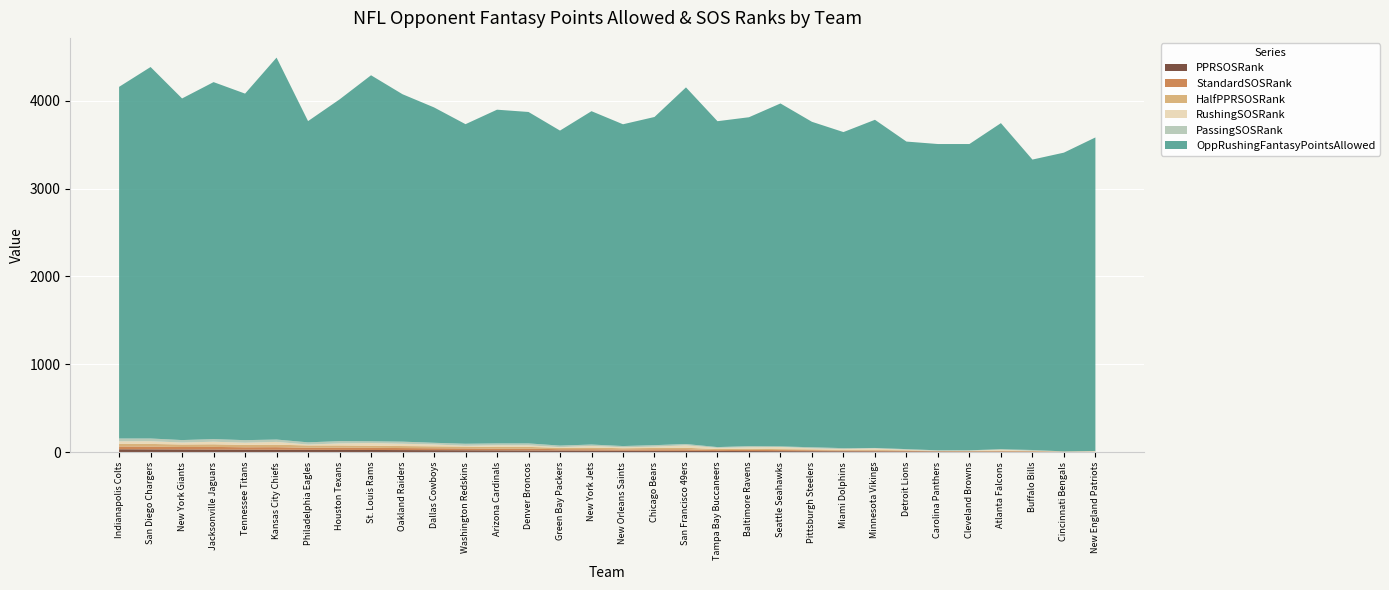

Reading left to right, what are all the values shown in this chart?

PPRSOSRank: 32	31	30	29	28	27	26	25	24	23	22	21	20	19	18	17	16	15	14	13	12	11	10	9	8	7	6	5	4	3	2	1
StandardSOSRank: 32	31	28	30	27	29	24	26	25	23	22	21	19	20	15	16	14	17	18	10	13	12	11	8	9	7	3	4	6	5	1	2
HalfPPRSOSRank: 32	31	29	30	27	28	26	25	24	23	22	21	19	20	16	18	14	15	17	12	13	11	10	9	8	7	3	4	6	5	2	1
RushingSOSRank: 27	31	22	29	25	32	10	23	30	26	21	9	20	18	7	19	11	15	28	13	17	24	12	8	16	5	4	3	14	1	2	6
PassingSOSRank: 32	31	28	30	29	27	25	26	20	24	19	23	21	22	18	16	14	17	15	9	13	7	12	11	6	8	4	5	2	10	1	3
OppRushingFantasyPointsAllowed: 4004	4230	3890	4065	3946	4349	3658	3891	4168	3956	3819	3639	3800	3774	3587	3796	3664	3737	4061	3711	3745	3905	3706	3599	3737	3502	3488	3487	3714	3307	3402	3570